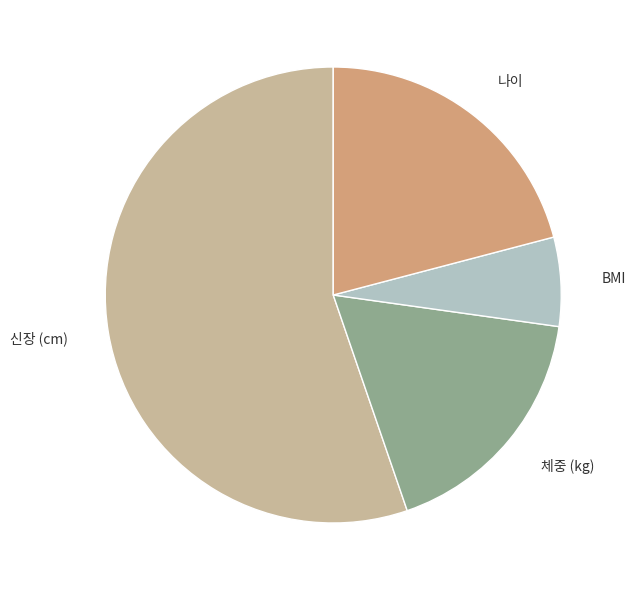

Which category accounts for the majority?

신장 (cm)